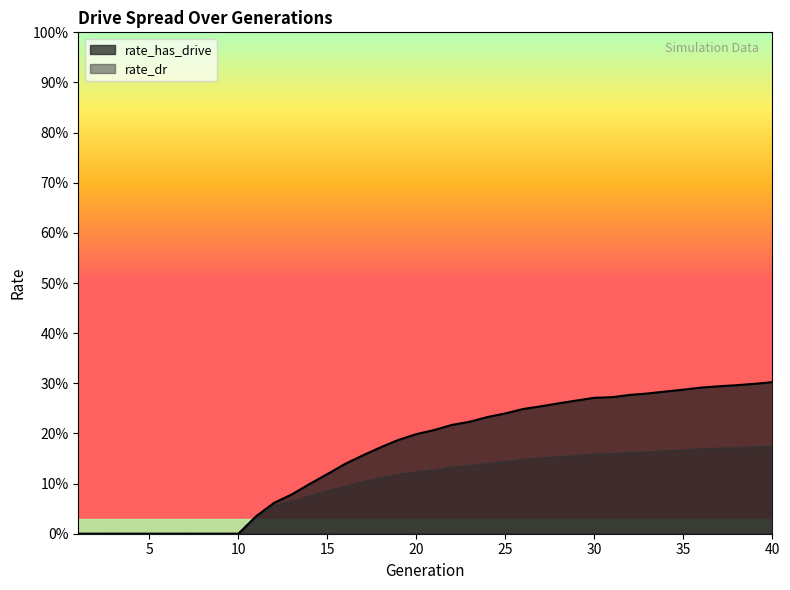

What are all the series names shown in the legend?

rate_has_drive, rate_dr